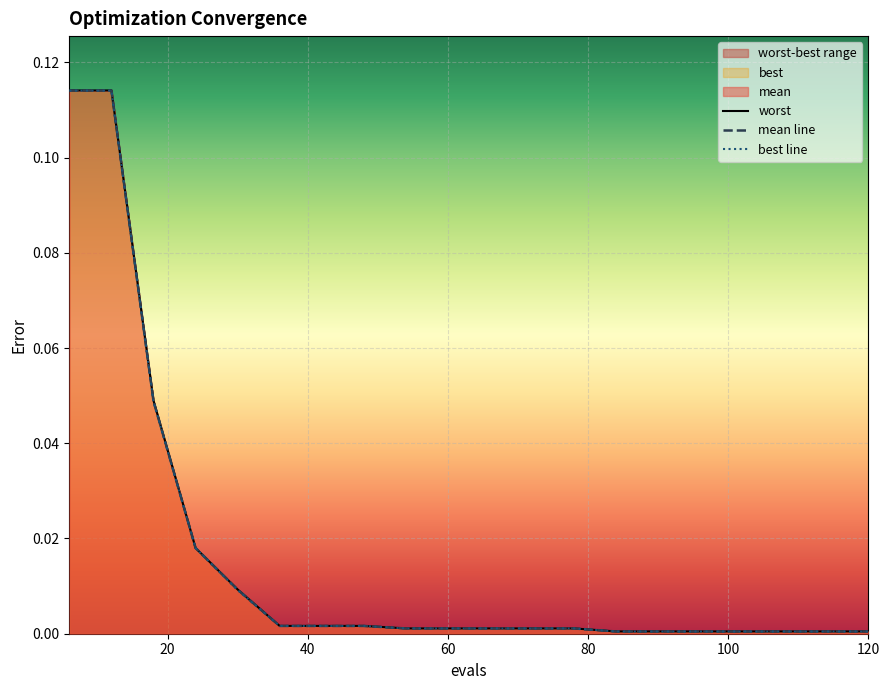

True or false: mean line has a value of 0.0 at 80.

False